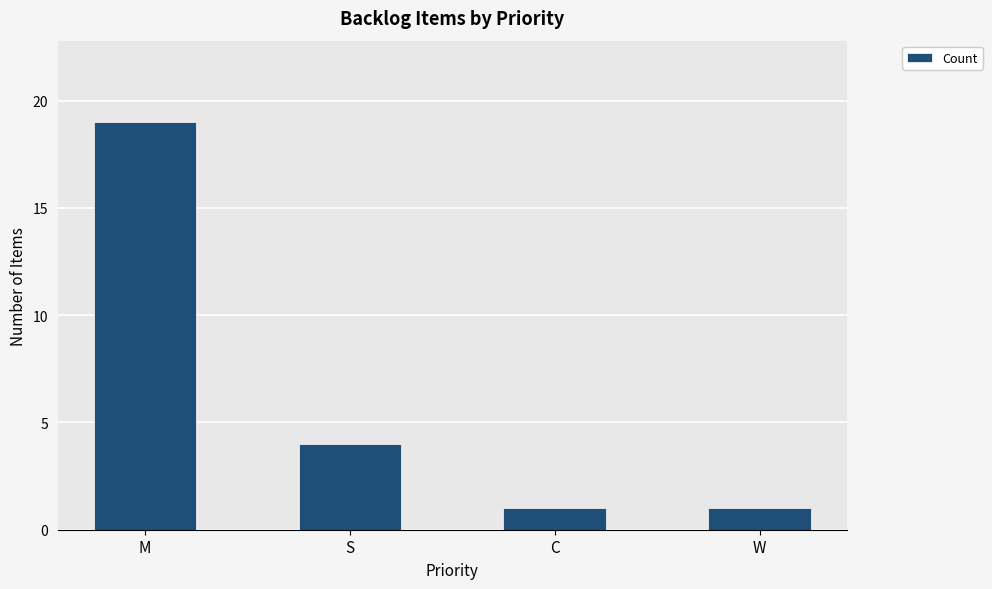

What is the sum of the values at S and C?

5